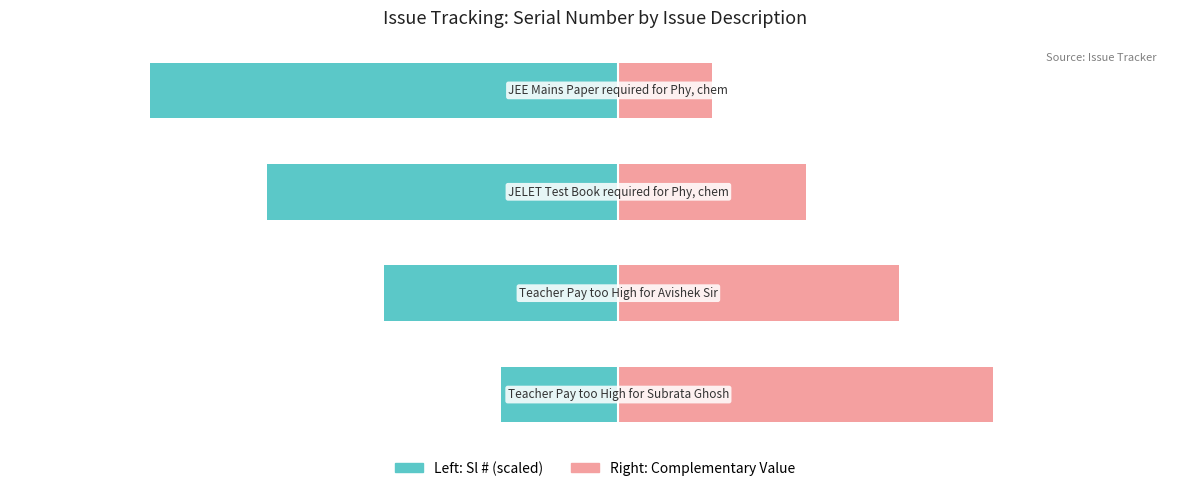

What is the difference between the highest and lowest values at 3?

96